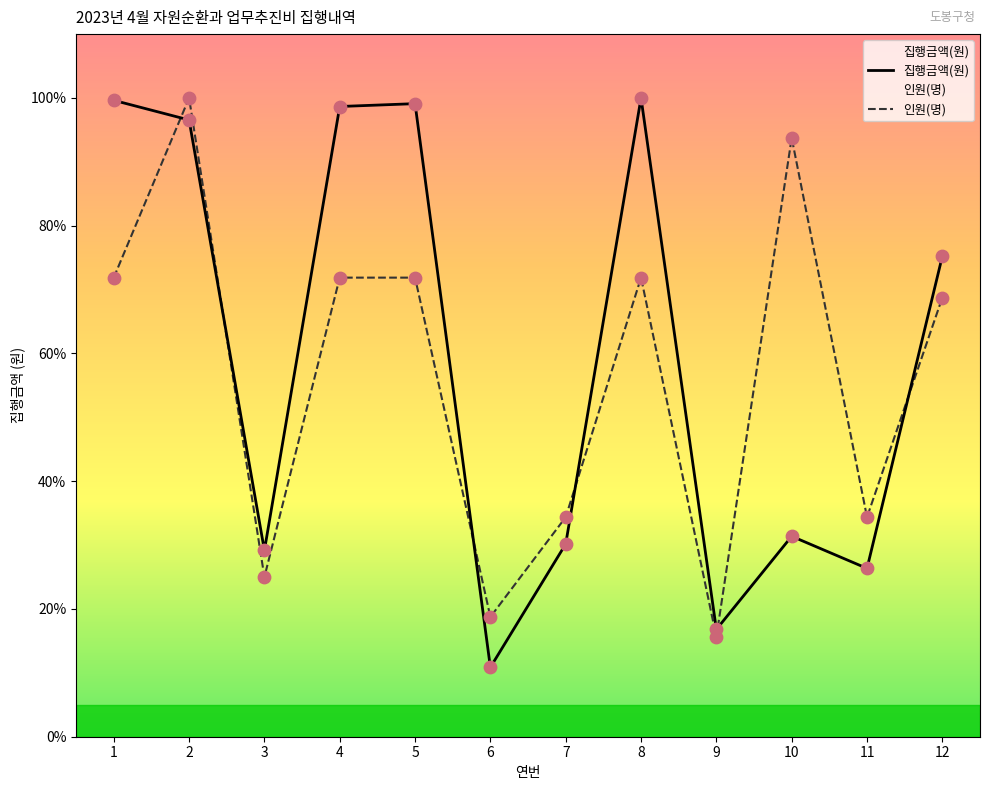

Which series reaches the minimum Y coordinate?

집행금액(원)